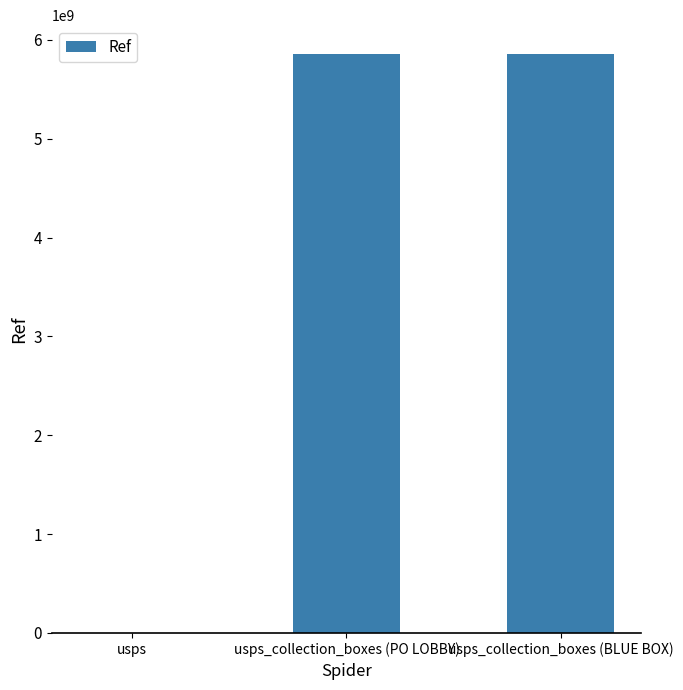

What value does the data have at usps_collection_boxes (PO LOBBY), to the nearest 10?

5857000000